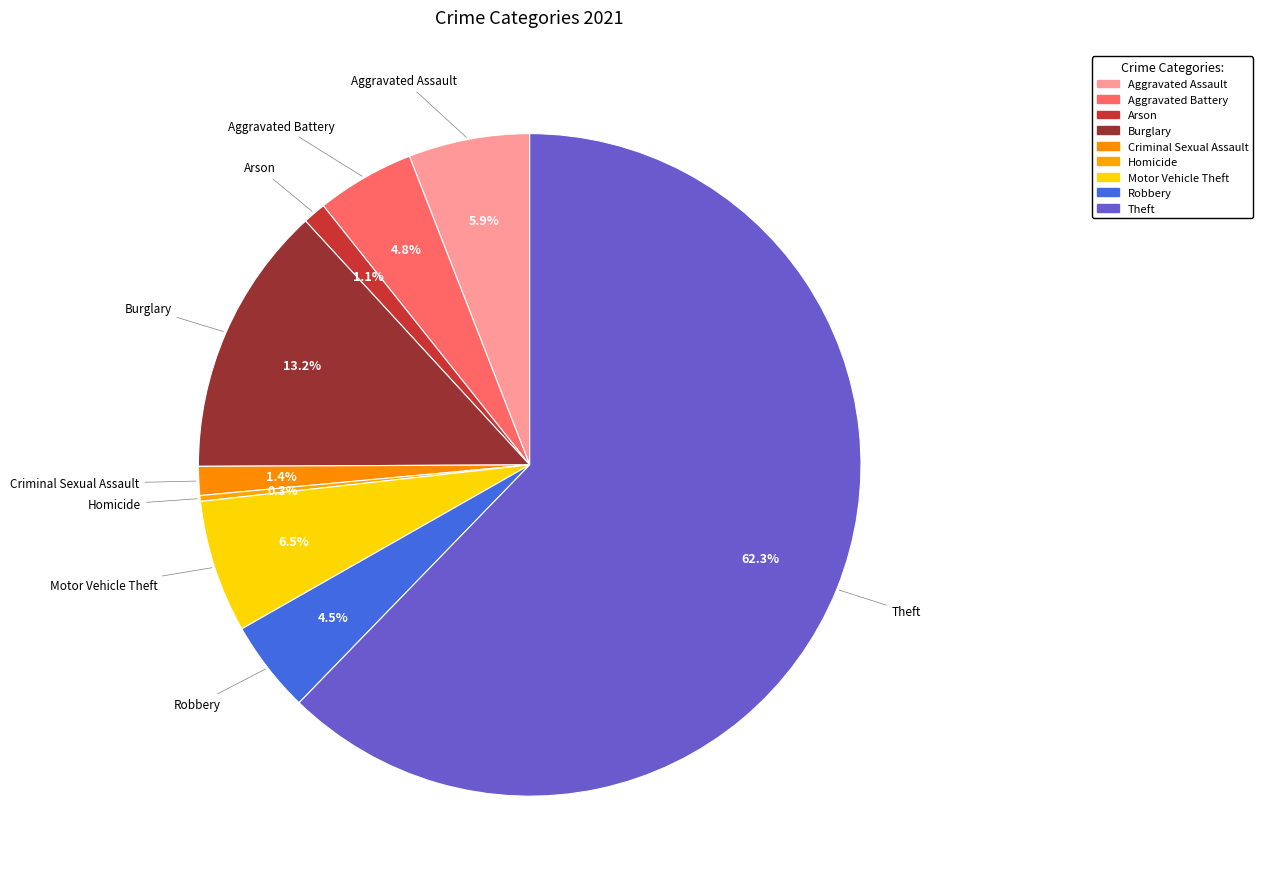

Is the sum of Burglary and Robbery greater than half?

No